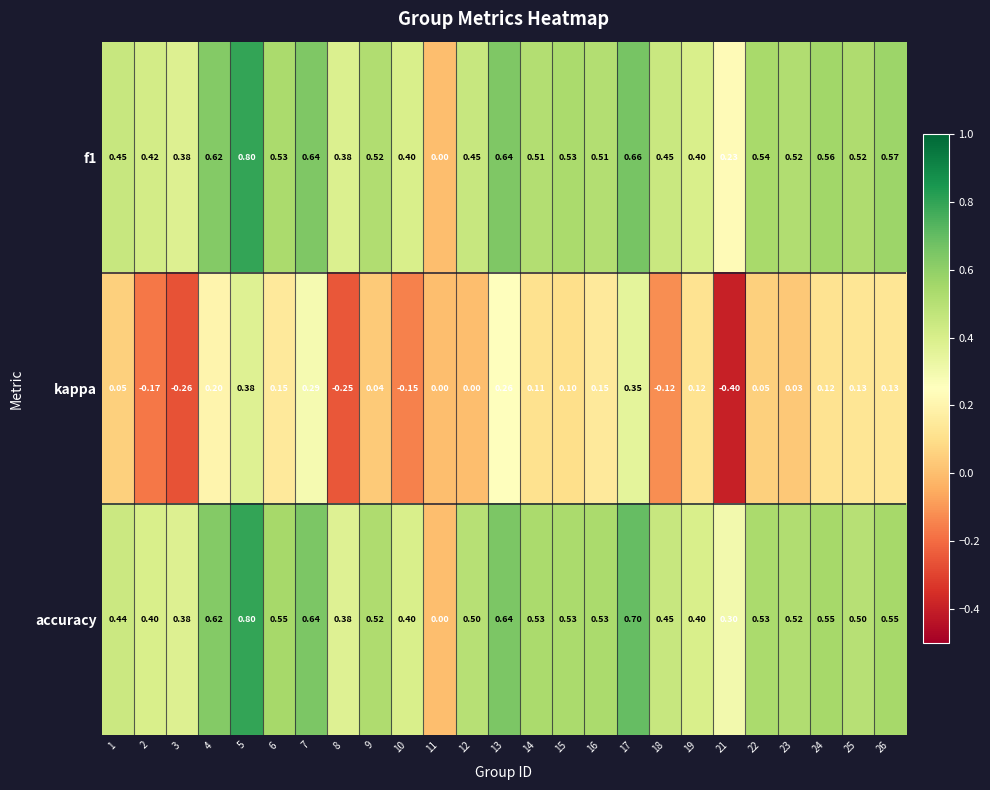

Which series has the largest total across all categories?

accuracy